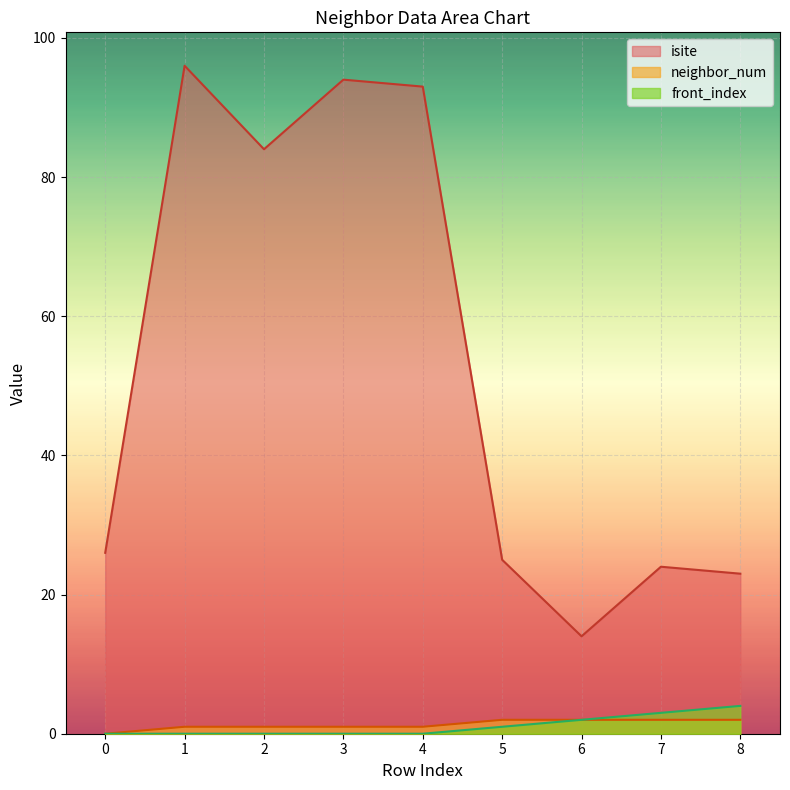

How many lines are shown in the chart?

3